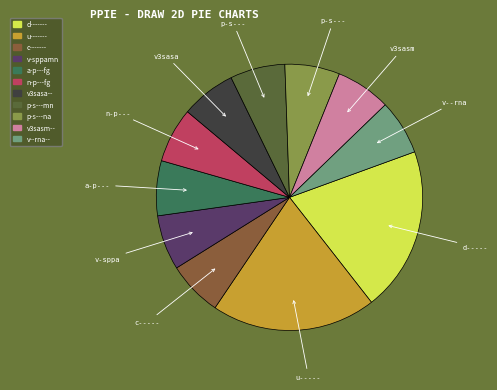

Is there any slice that represents more than half of the pie?

No